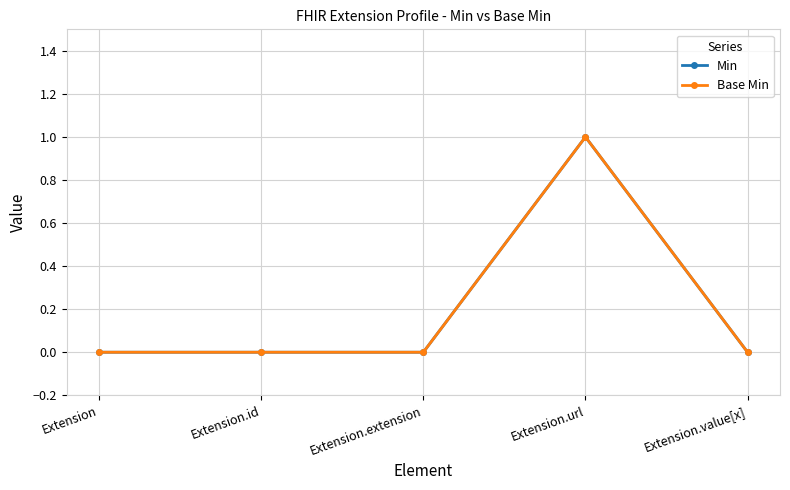

Is this an area chart (filled region under the line)?

No